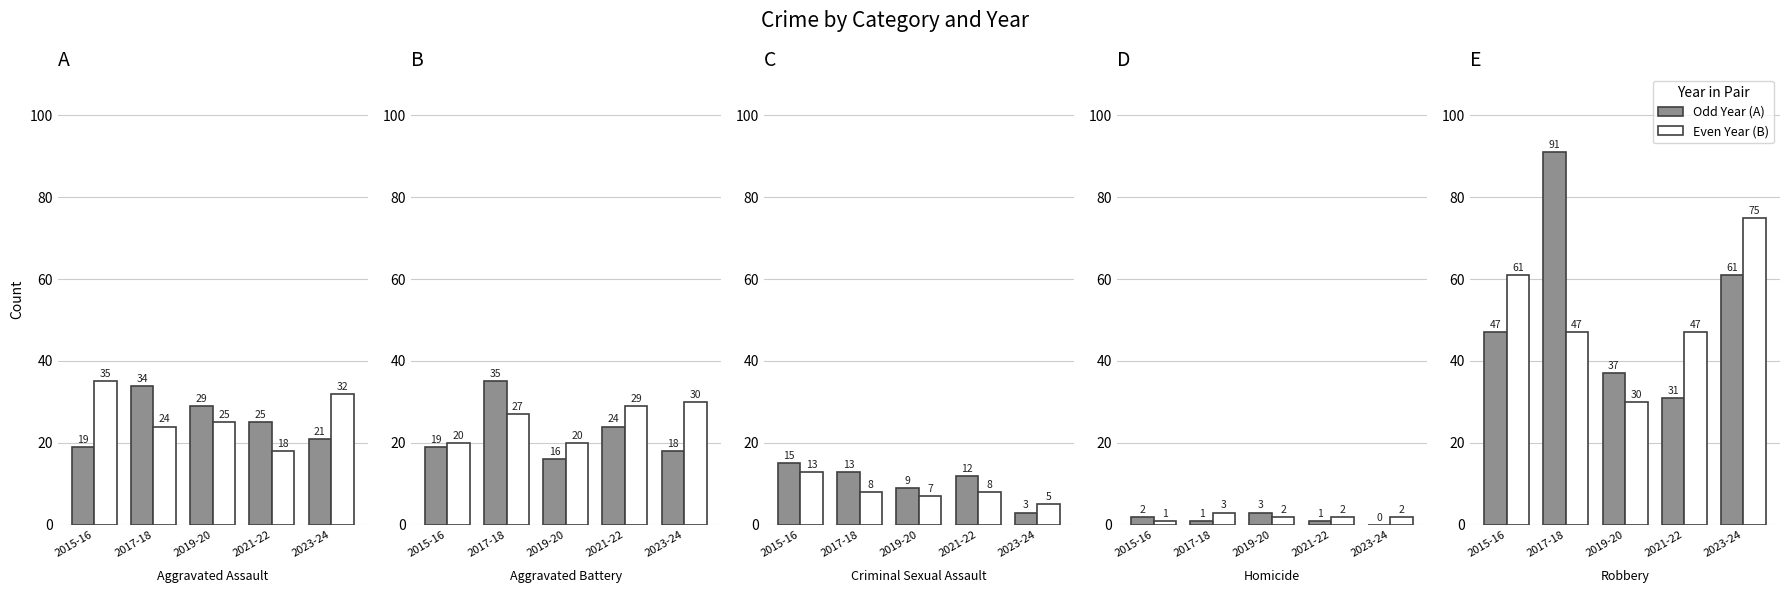

Which series has the largest range (max minus min)?

Year A